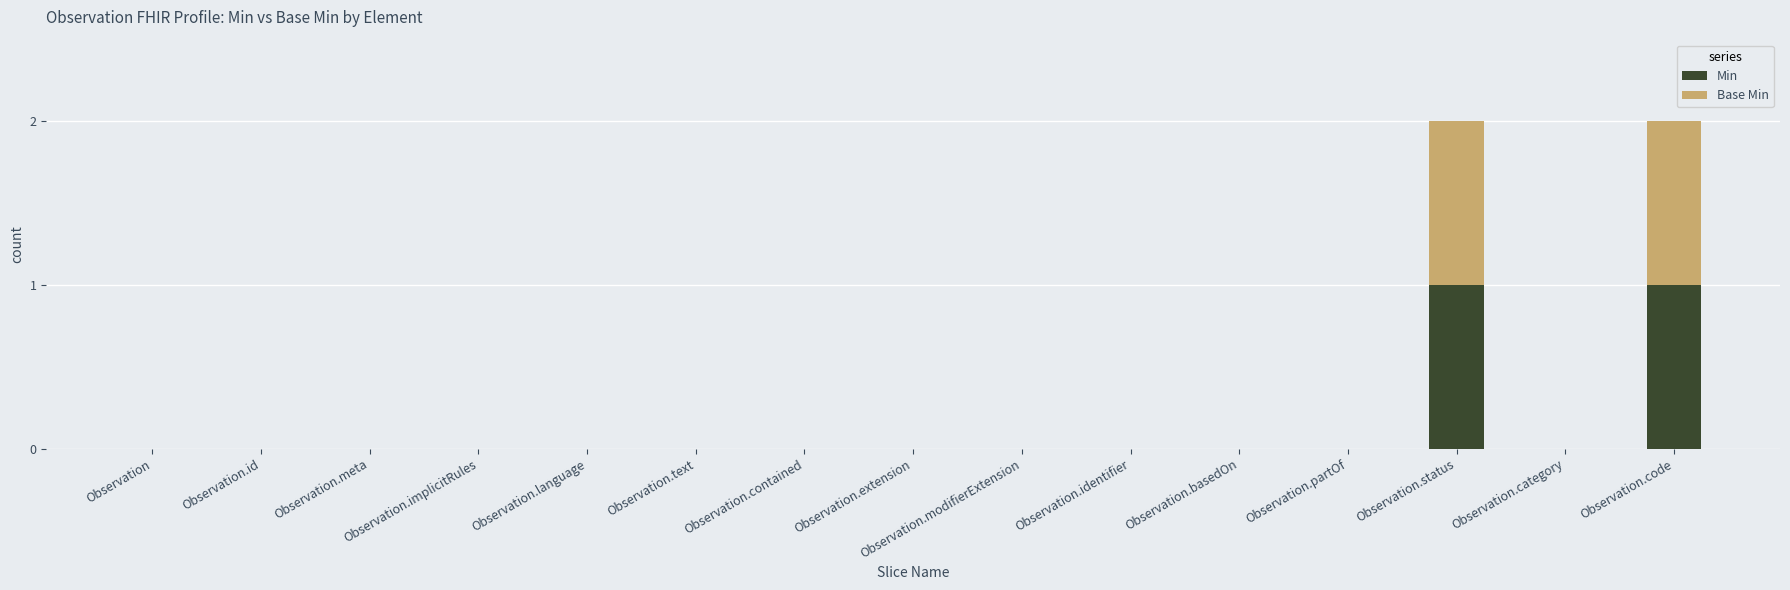

True or false: Min has a value of 0 at Observation.implicitRules.

True